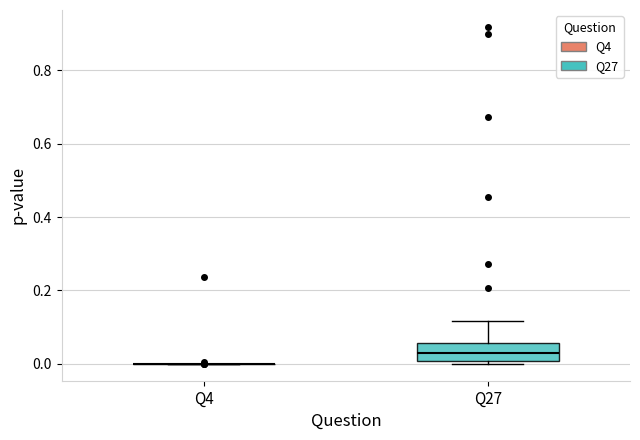

Where does the median line of the box for Q27 sit on the y-axis? The values are not printed on the chart, so give them approximately, as read against the axis.

0.02